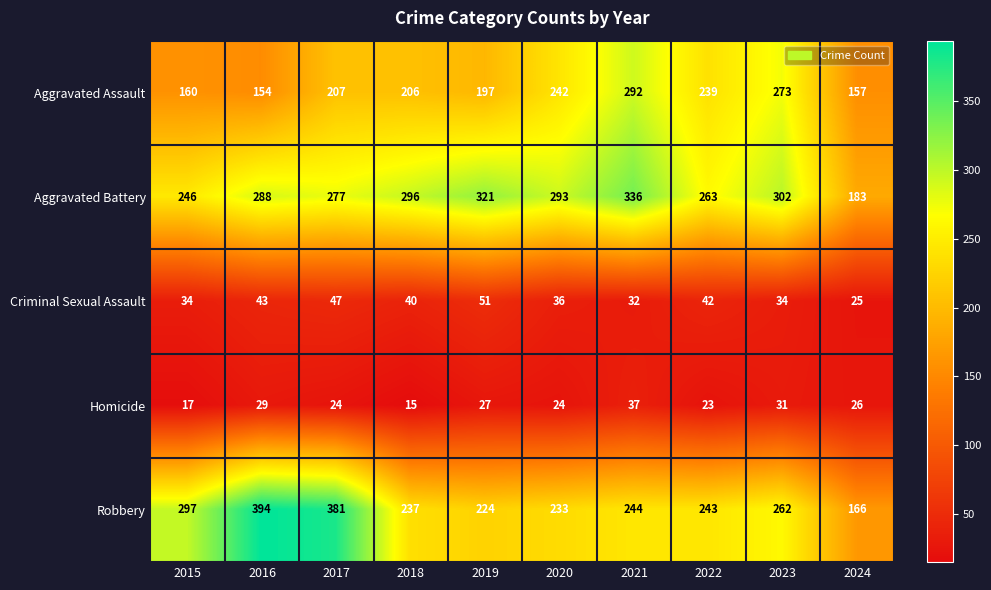

The Aggravated Assault series shows 197 at 2019. True or false?

True